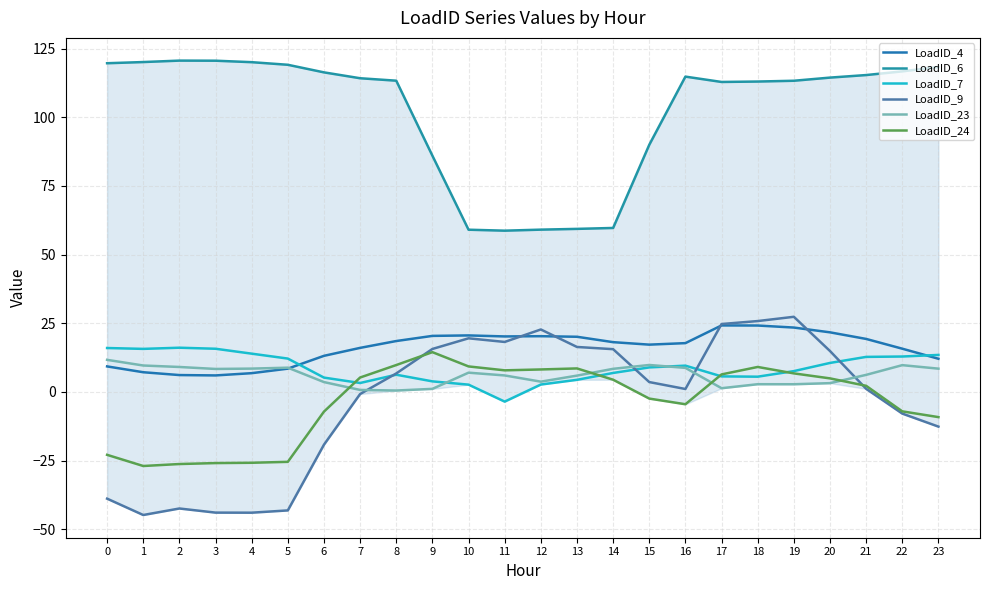

What is the sum of all LoadID_7 values?

207.9